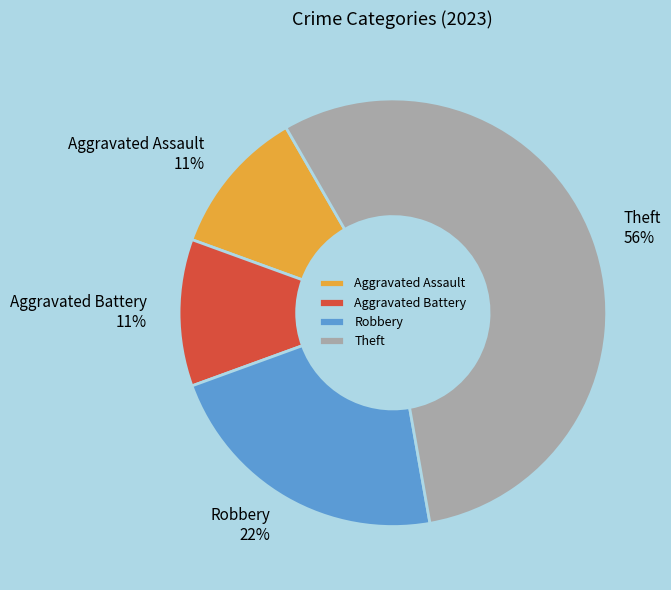

How many slices are in this pie chart?

4